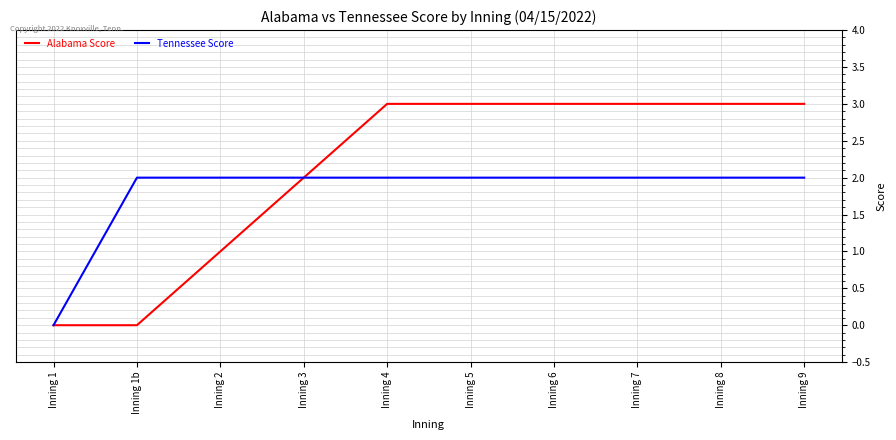

What position from the right is Inning 5?

5